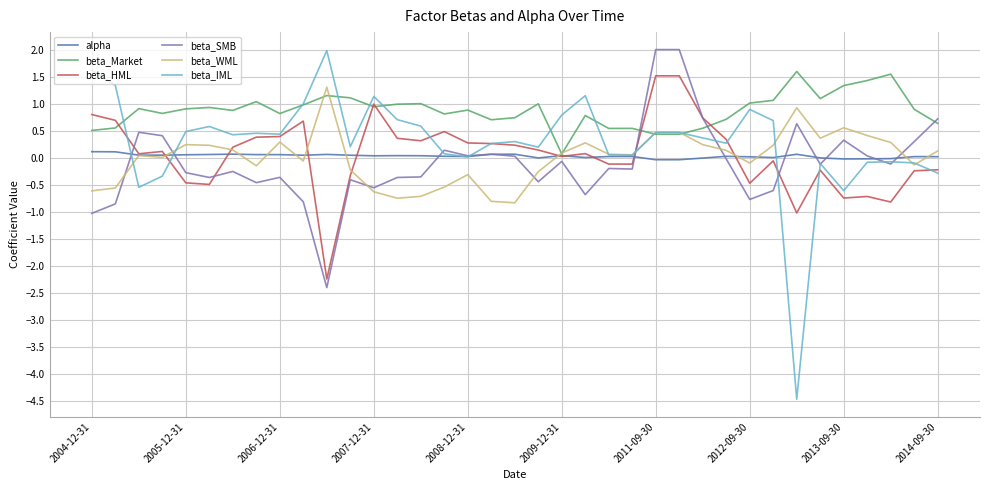

Which series has the largest total across all categories?

beta_Market